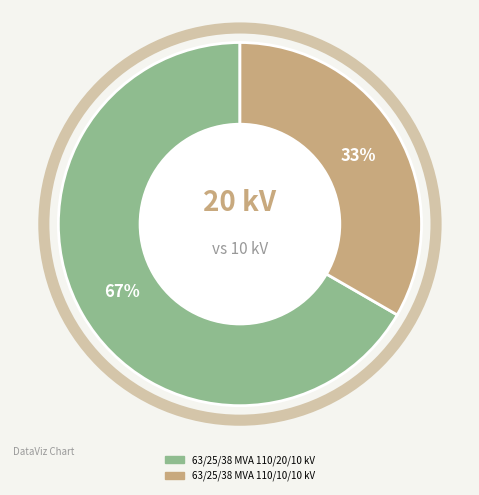

True or false: 63/25/38 MVA 110/10/10 kV accounts for 42% of the total.

False